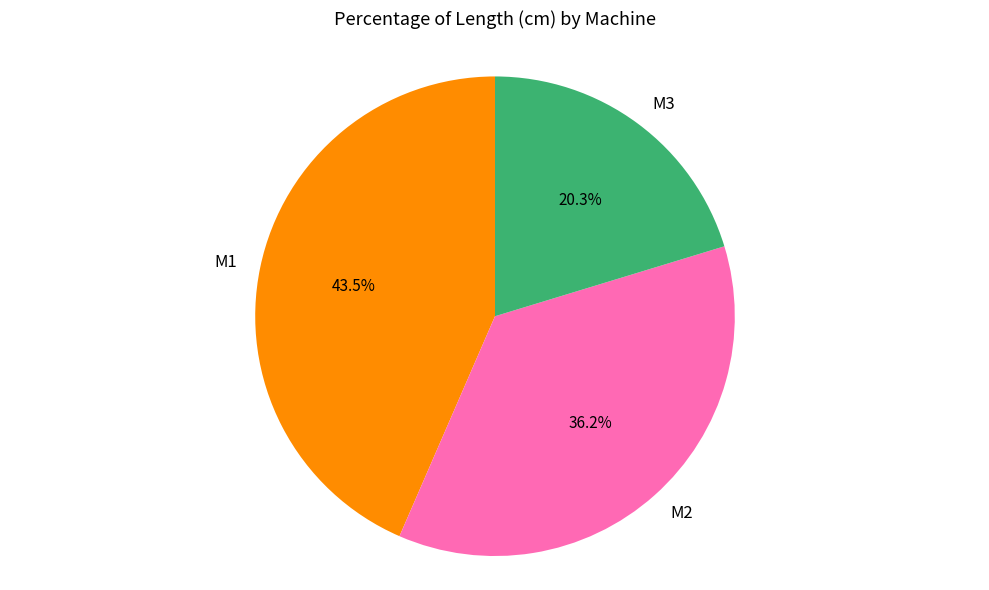

Do M3 and M1 together represent more than half of the pie?

Yes